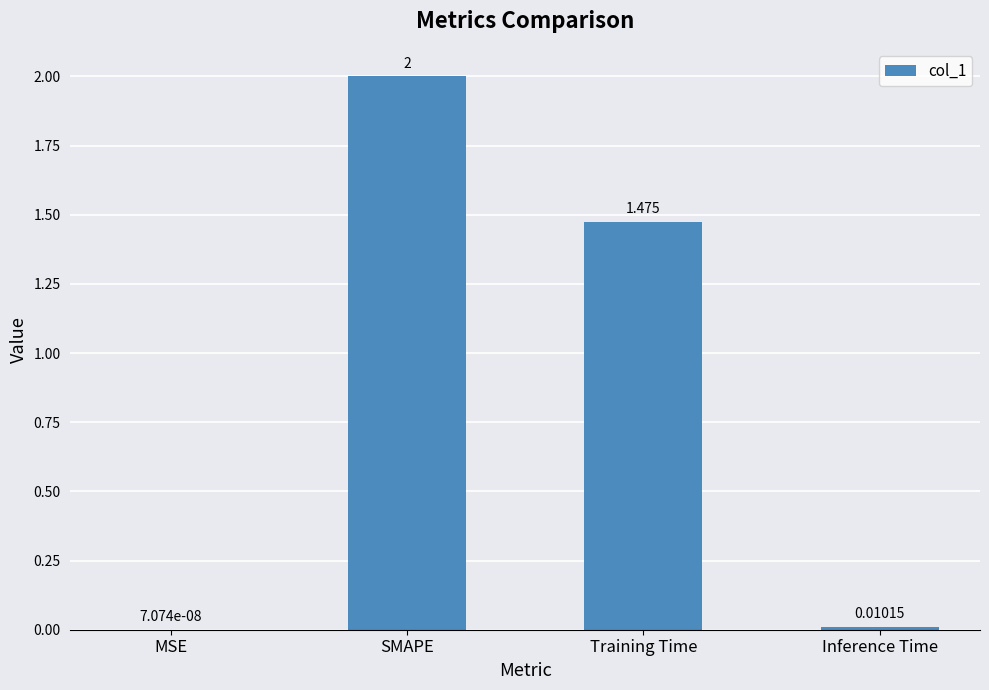

What is the difference between the values at SMAPE and Training Time?

0.5